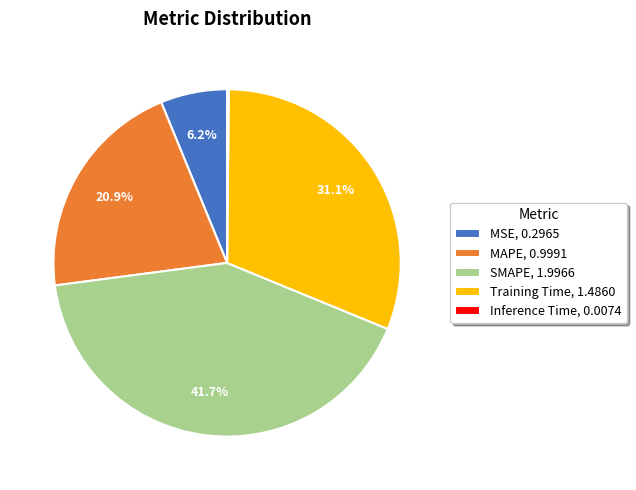

To the nearest percent, what percentage of the pie is MAPE?

21%